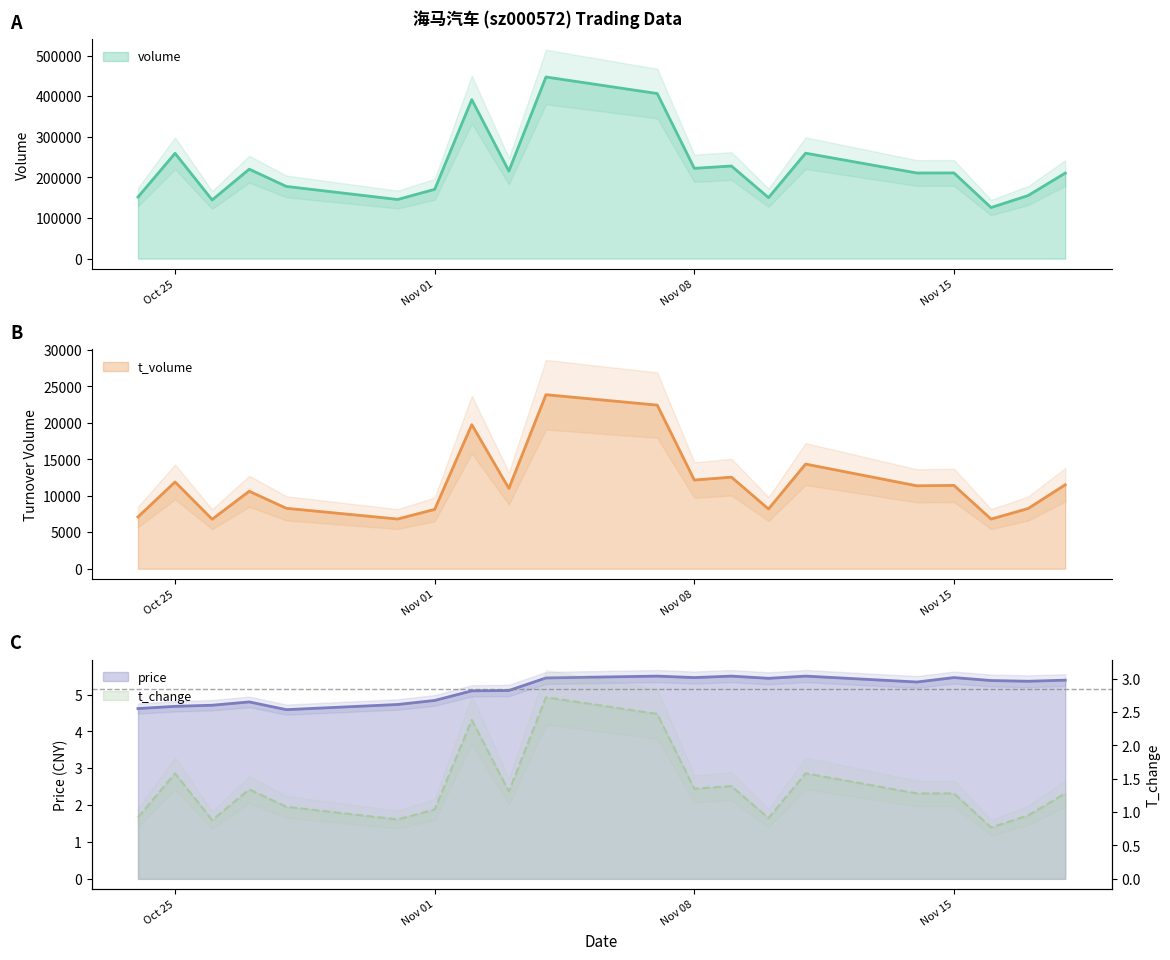

Rank the series at 2022-11-09 from highest to lowest value.

volume, t_volume, price, t_change